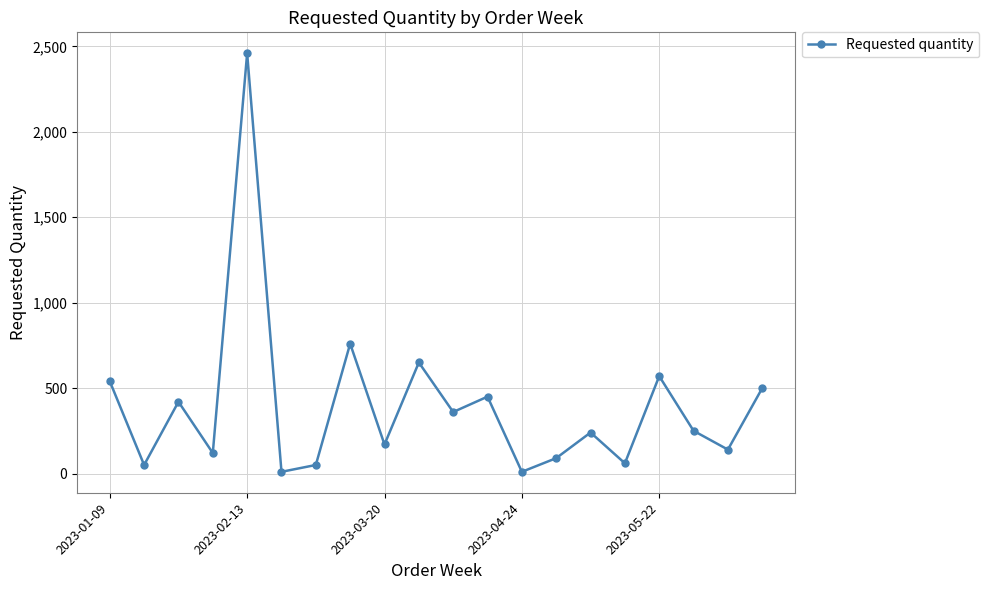

What is the average value?

395